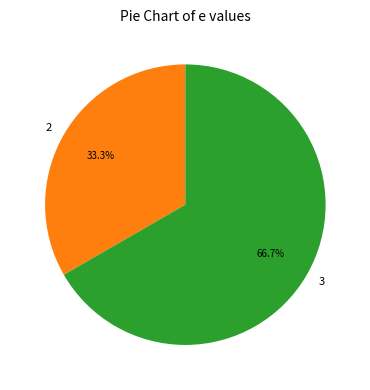

Which slice is the smallest?

2